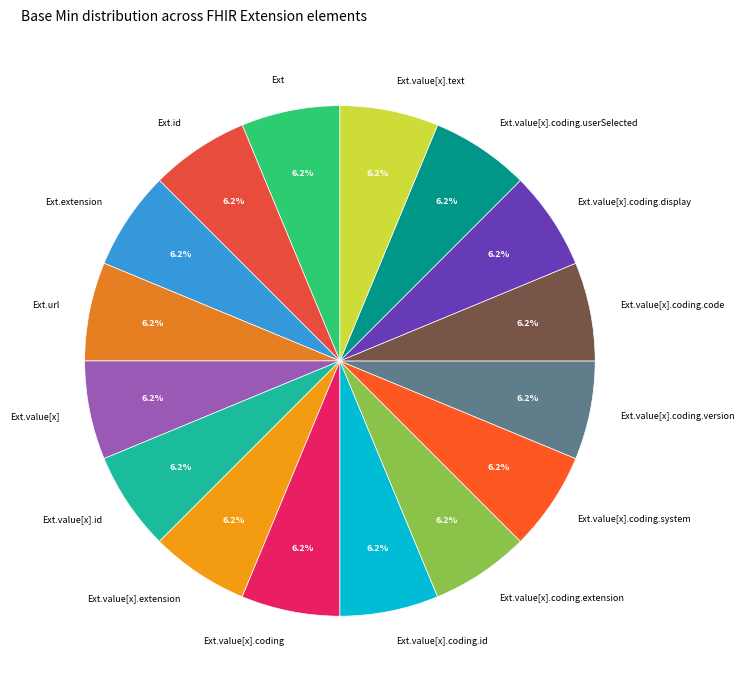

How many segments does this pie chart have?

16